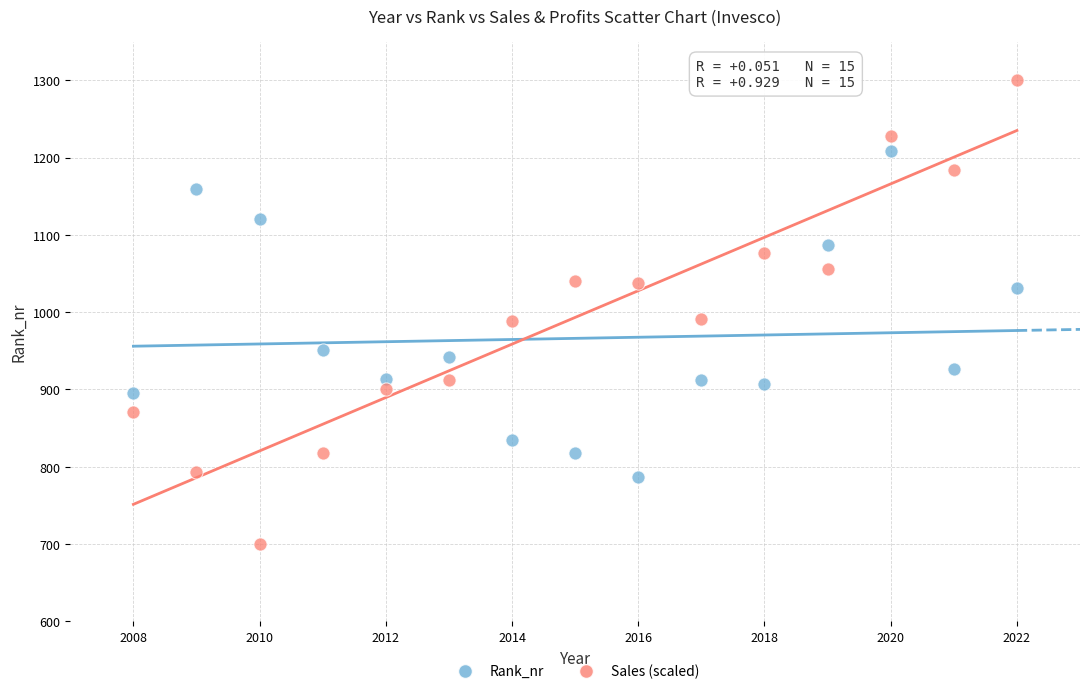

Across all data points, what is the range of Y values (max minus min)?

600.0